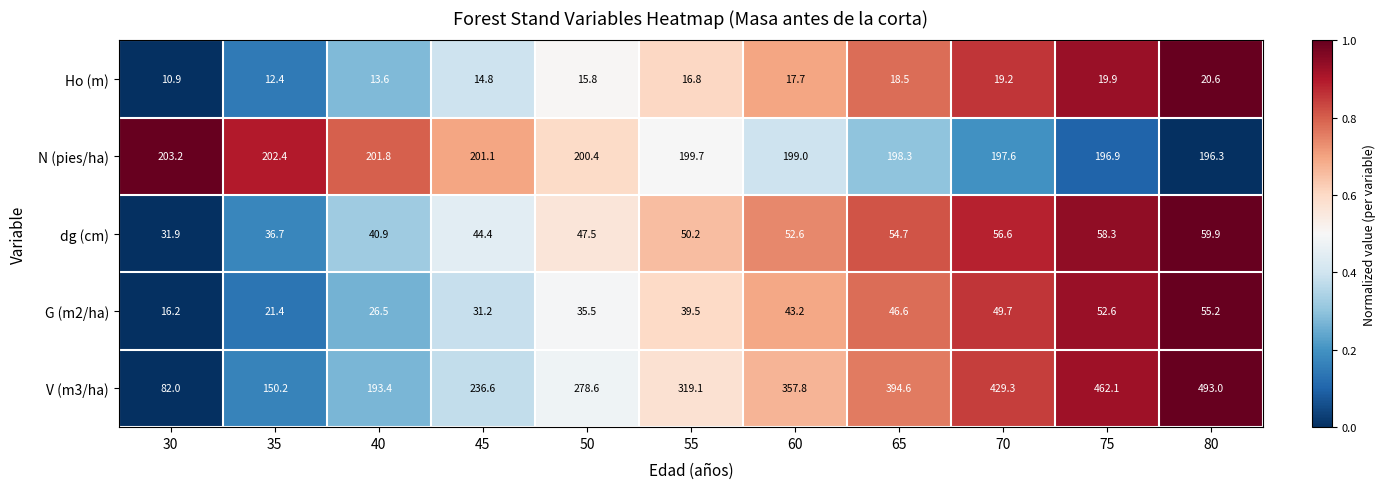

At which label is N (pies/ha) closest to 199?

60